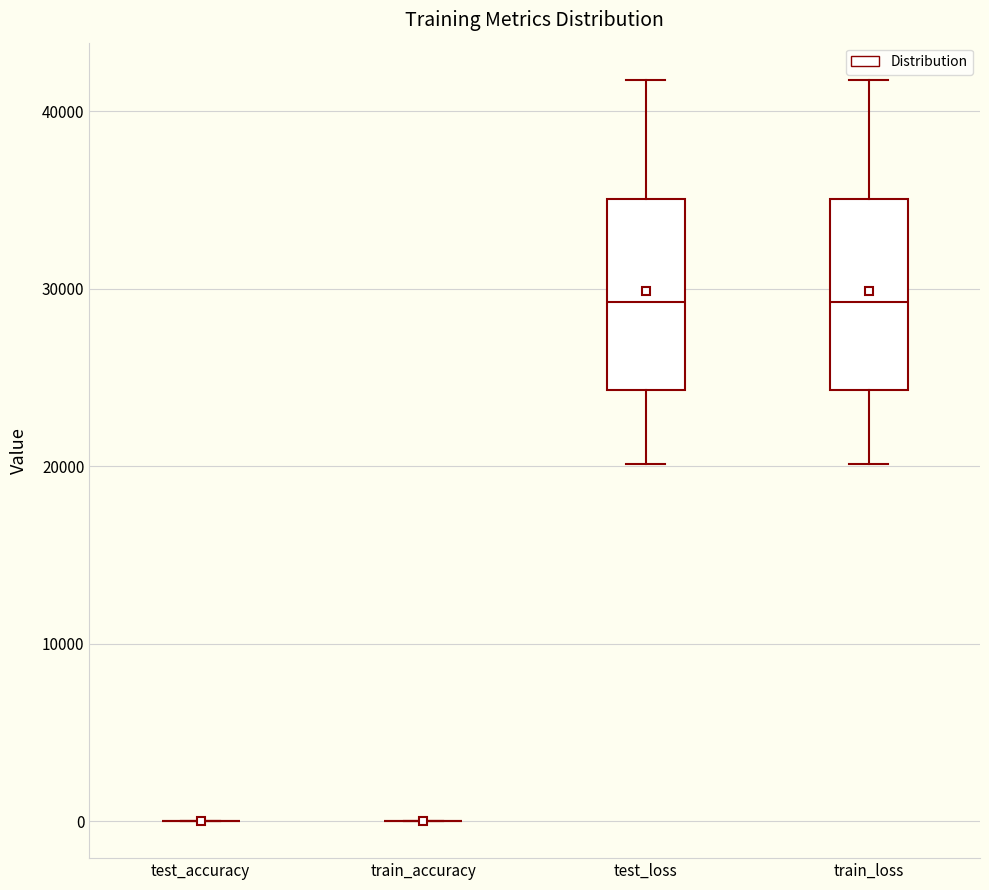

Reading left to right, transcribe this box plot: for each box, give where its median line is, the range the box spans, and where its two whiskers end, as read against the y-axis. The values are not printed on the chart, so give them approximately, as read against the axis.

test_accuracy: box collapsed to a line at 0, whiskers 0 to 0
train_accuracy: box collapsed to a line at 0, whiskers 0 to 0
test_loss: median 29000, box 24000 to 35000, whiskers 20000 to 42000
train_loss: median 29000, box 24000 to 35000, whiskers 20000 to 42000